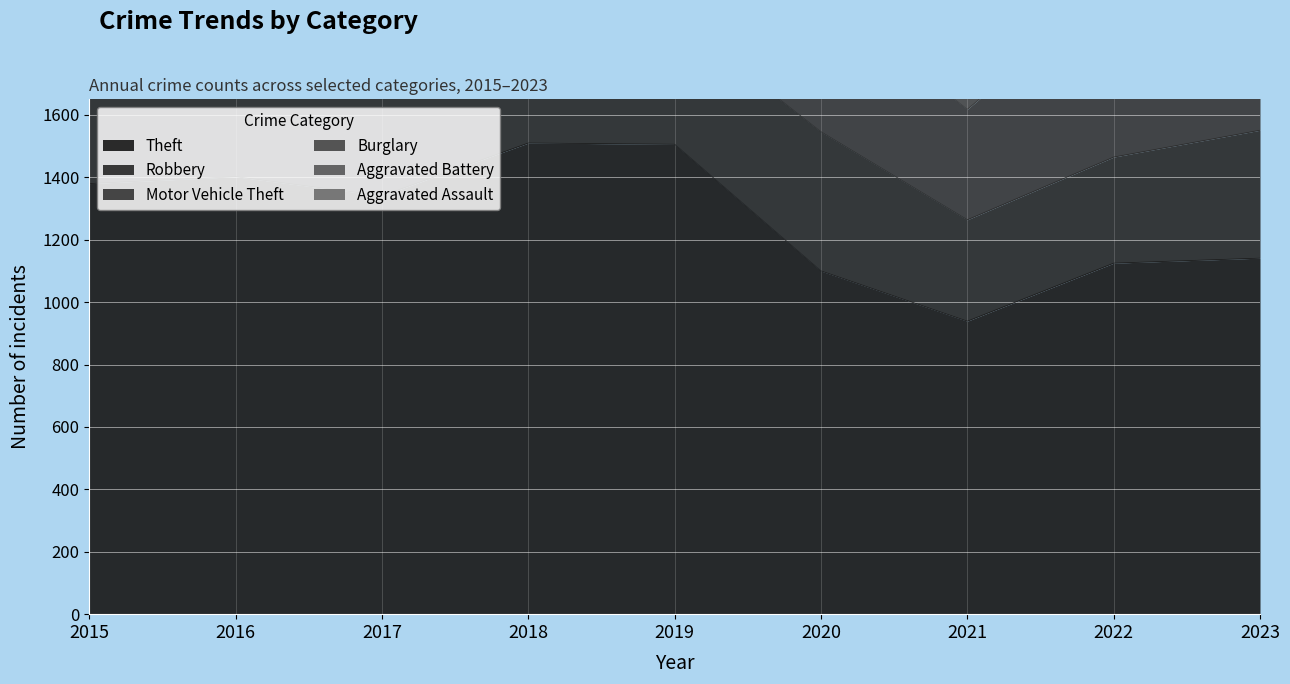

True or false: Aggravated Assault has more than 0 points higher than both neighbors.

True